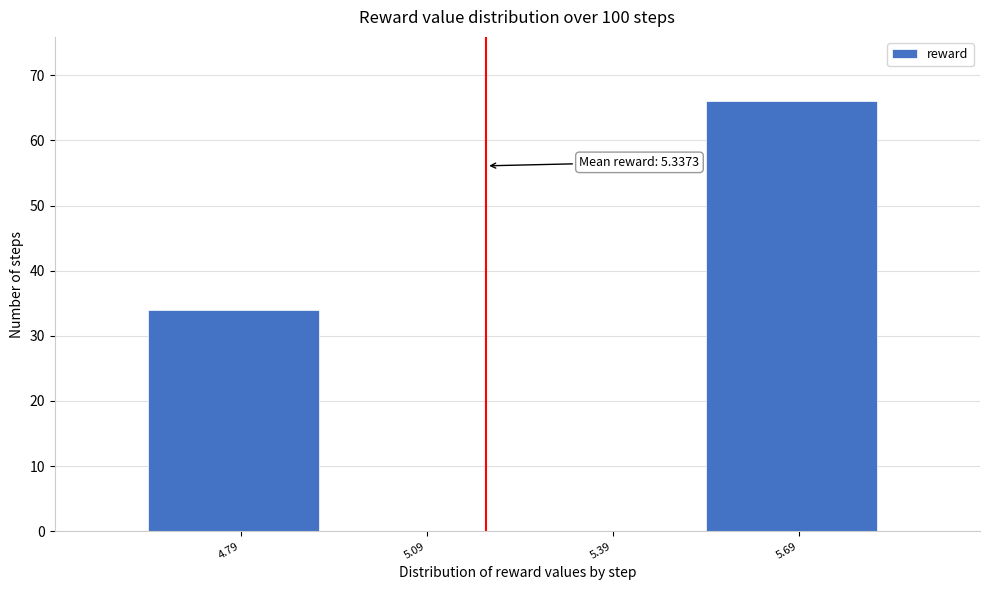

Reading left to right, transcribe all the data shown in this chart.

4.79=34	5.09=0	5.39=0	5.69=66